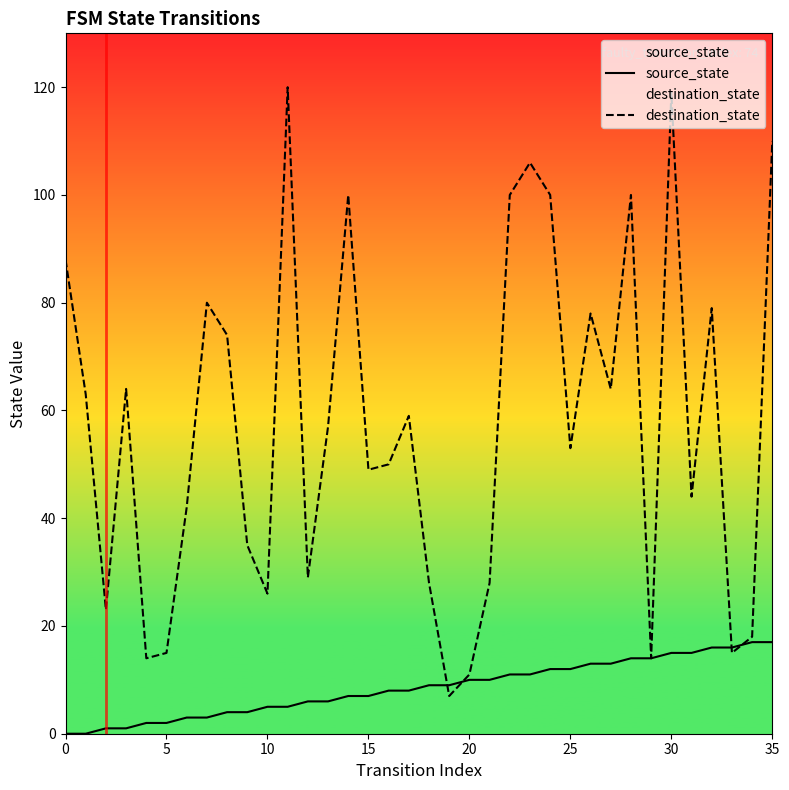

Reading left to right, list all the values displayed in this chart.

source_state: 0	0	1	1	2	2	3	3	4	4	5	5	6	6	7	7	8	8	9	9	10	10	11	11	12	12	13	13	14	14	15	15	16	16	17	17
destination_state: 88	63	23	64	14	15	42	80	74	35	26	120	29	57	100	49	50	59	28	7	11	28	100	106	100	53	78	64	100	14	119	44	79	15	18	110